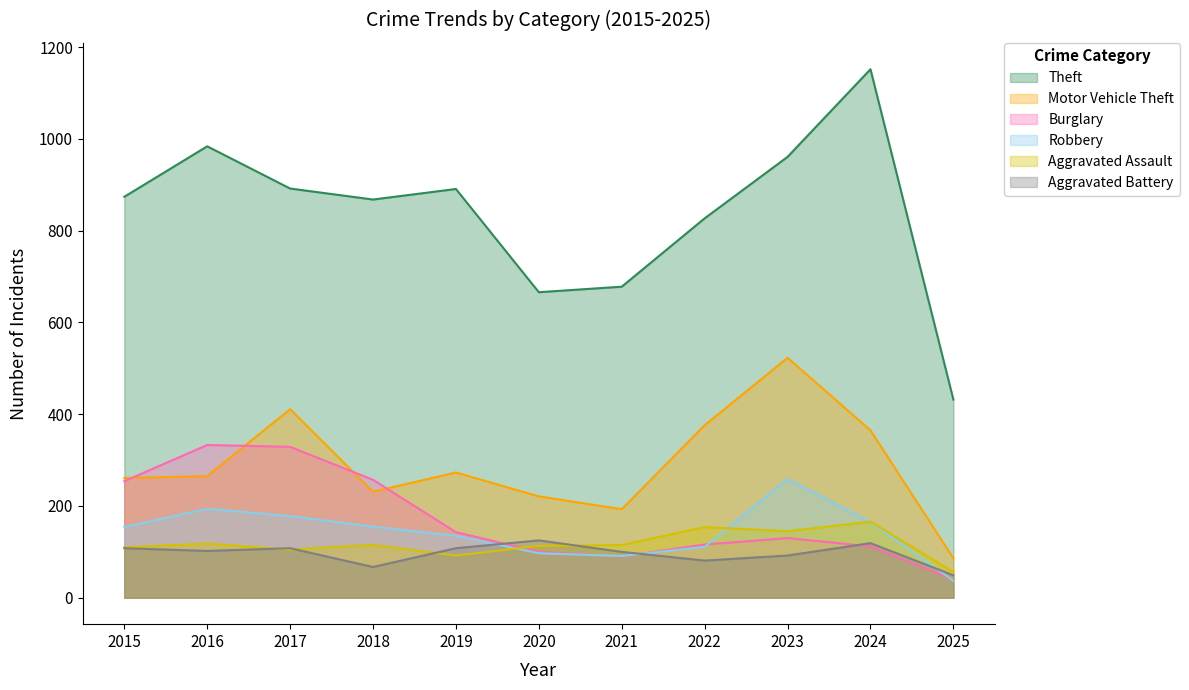

True or false: Robbery has a value of 180 at 2022.

False